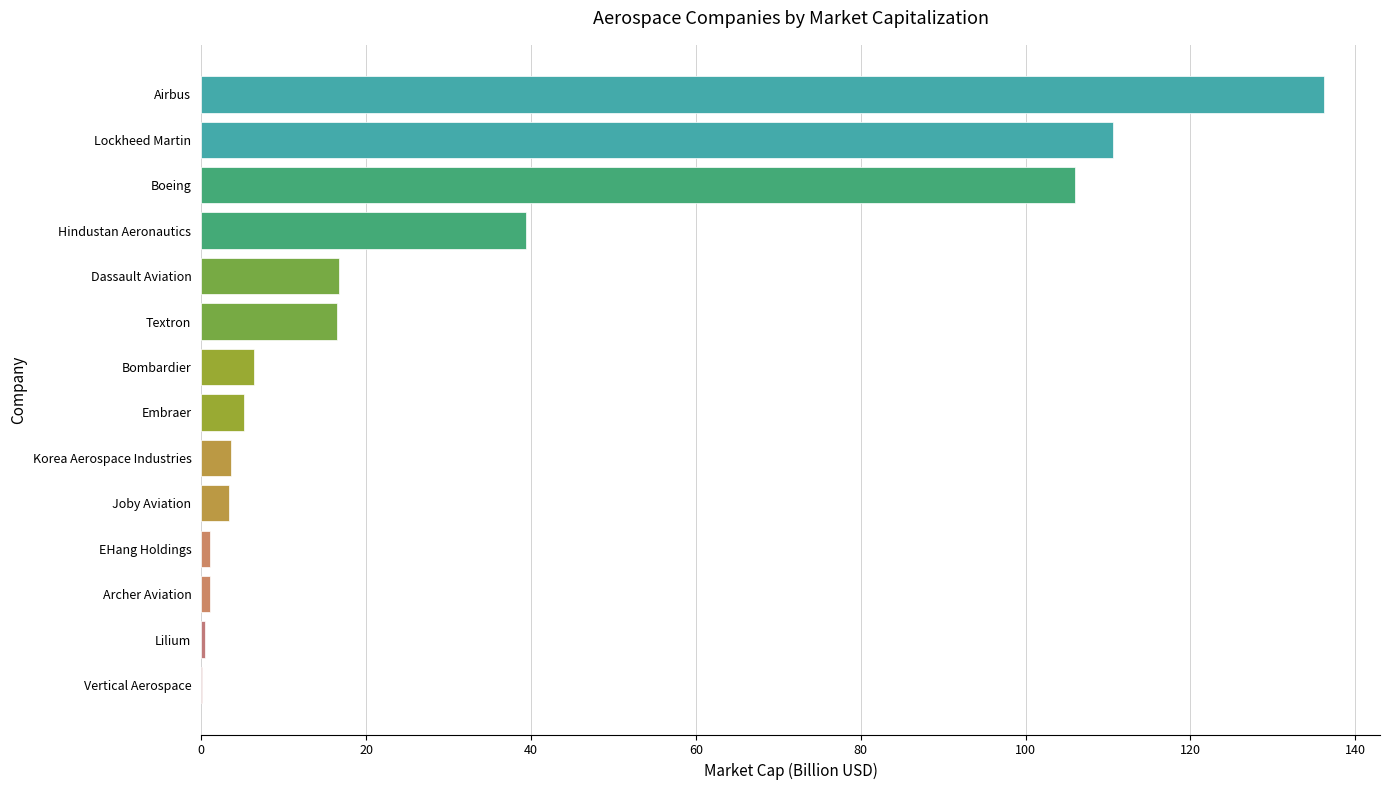

The chart shows a value of 19.4 at Hindustan Aeronautics. True or false?

False